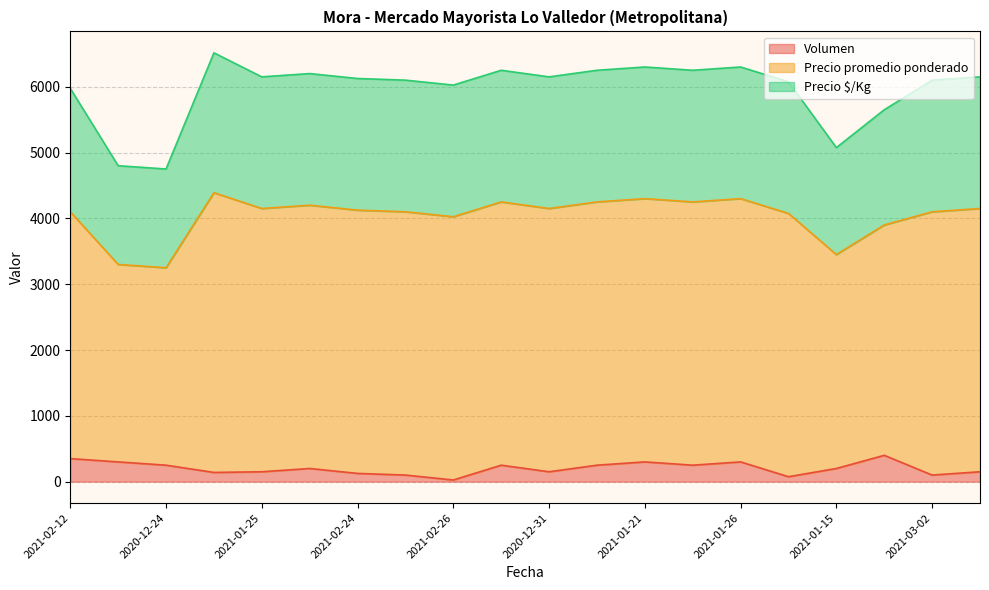

What is the average value of the Volumen series?

203